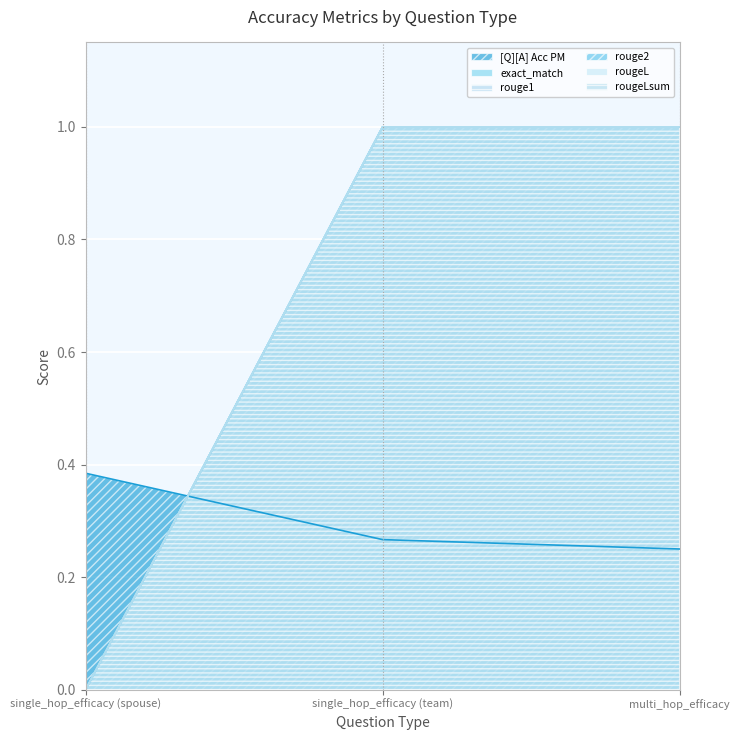

Reading left to right, extract all data points from this chart.

[Q][A] Acc PM: 0.4	0.3	0.2
exact_match: 0.0	1.0	1.0
rouge1: 0.0	1.0	1.0
rouge2: 0.0	1.0	1.0
rougeL: 0.0	1.0	1.0
rougeLsum: 0.0	1.0	1.0